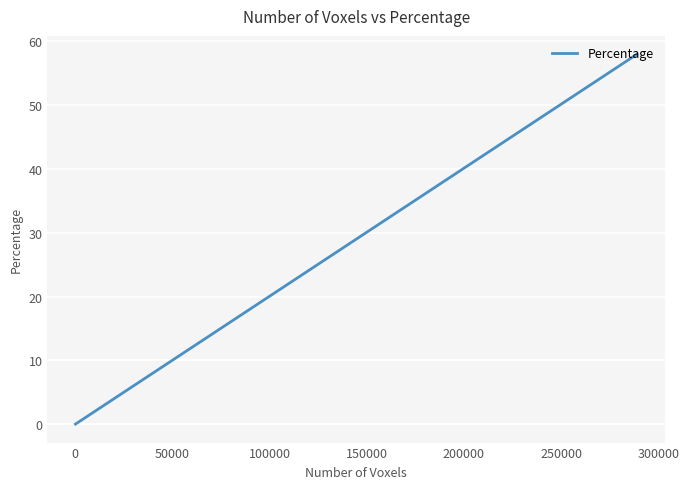

What is the greatest value displayed?

57.9